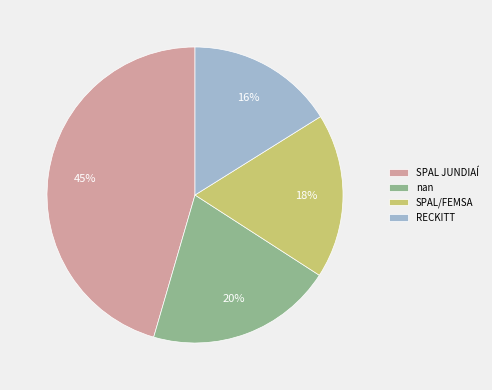

Approximately how many times larger is the value at SPAL JUNDIAÍ compared to RECKITT?

2.8